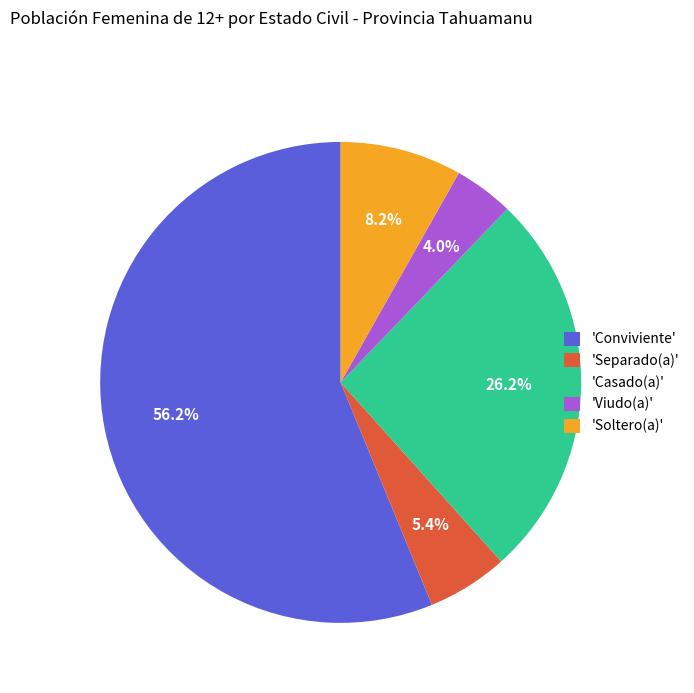

How much of the chart is everything except 'Conviviente'?

43.8%